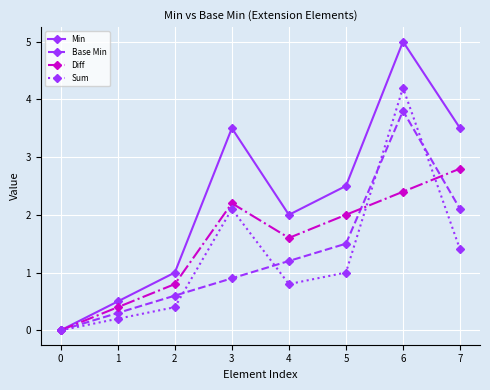

Which series has the largest total across all categories?

Min